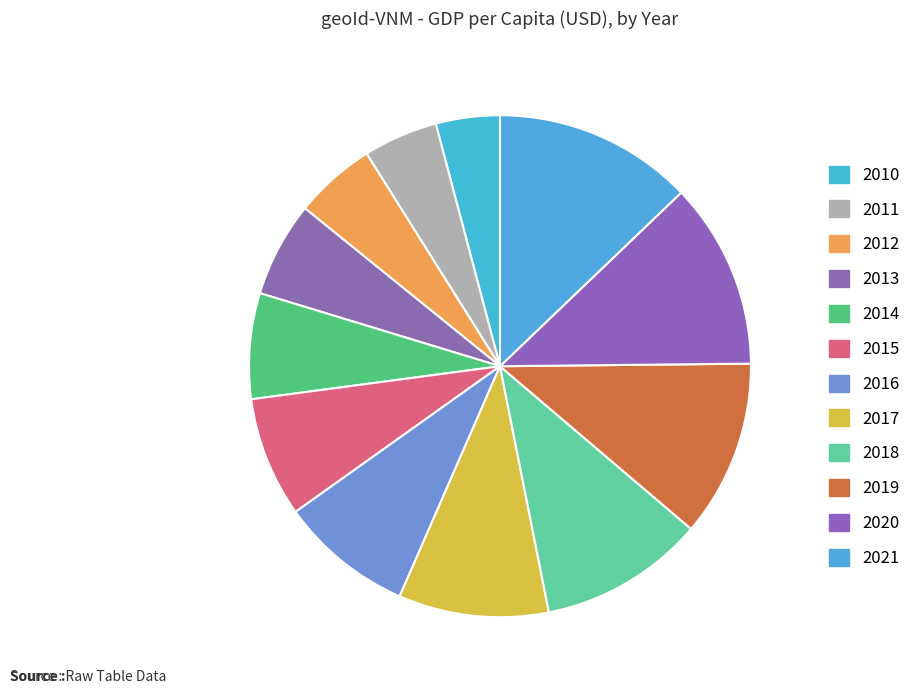

Is it true that 2010 is 1% of the pie?

False